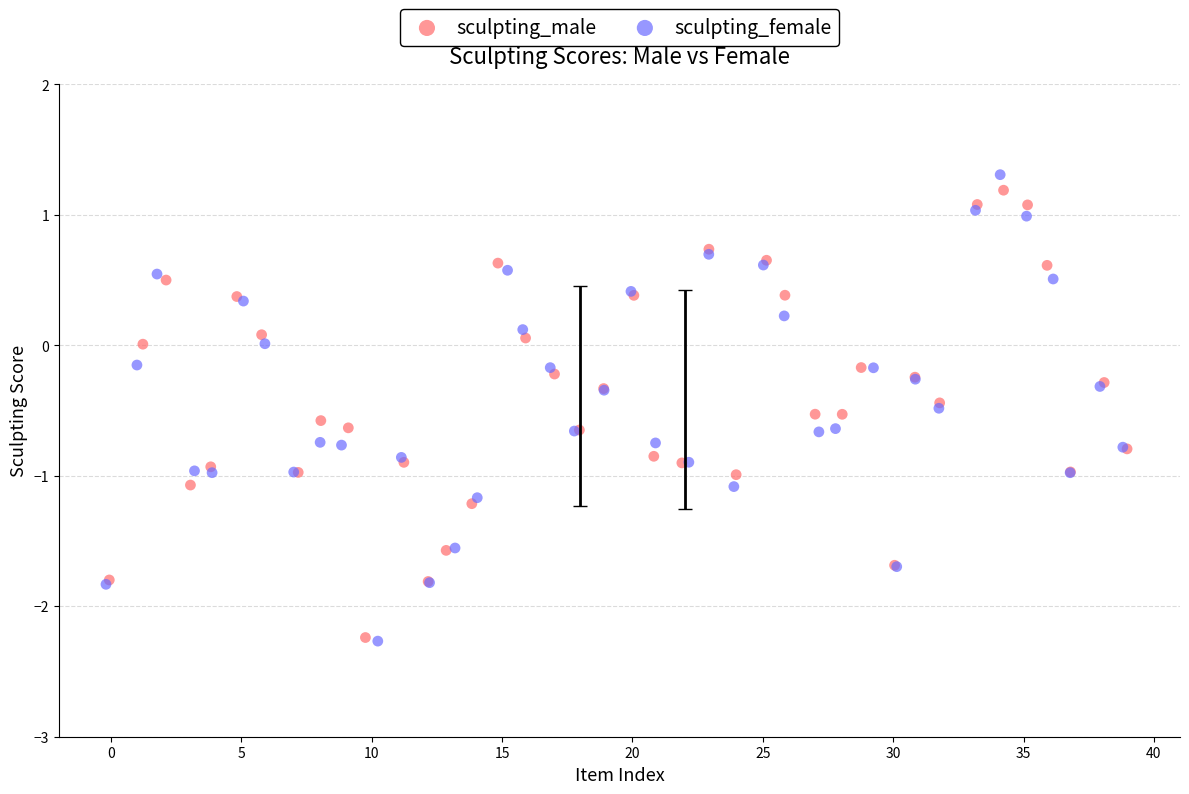

Which series has the widest spread of Y values?

sculpting_female